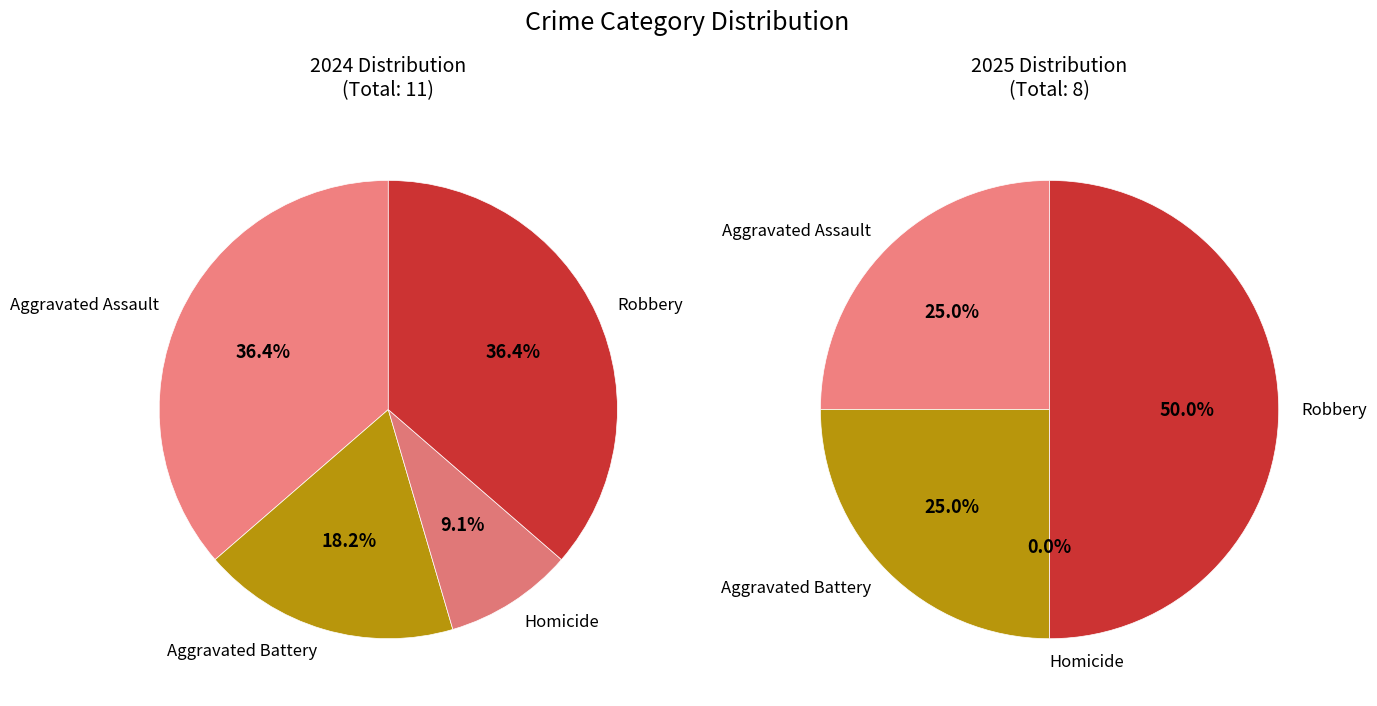

To the nearest percent, what is the difference between the values_2024 and 2 slice percentages?

25%